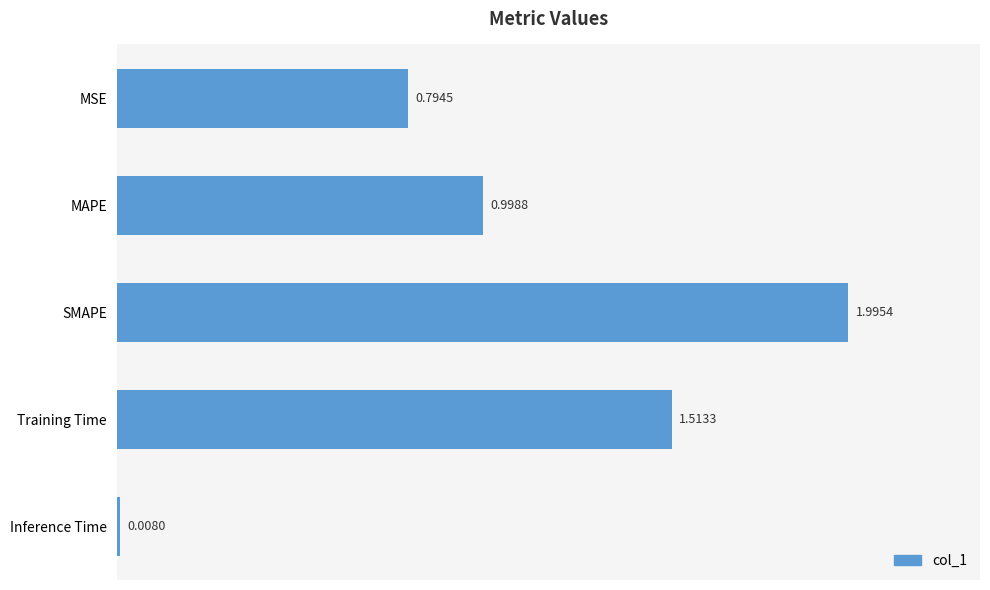

Where is the data nearest to the value 1?

MAPE